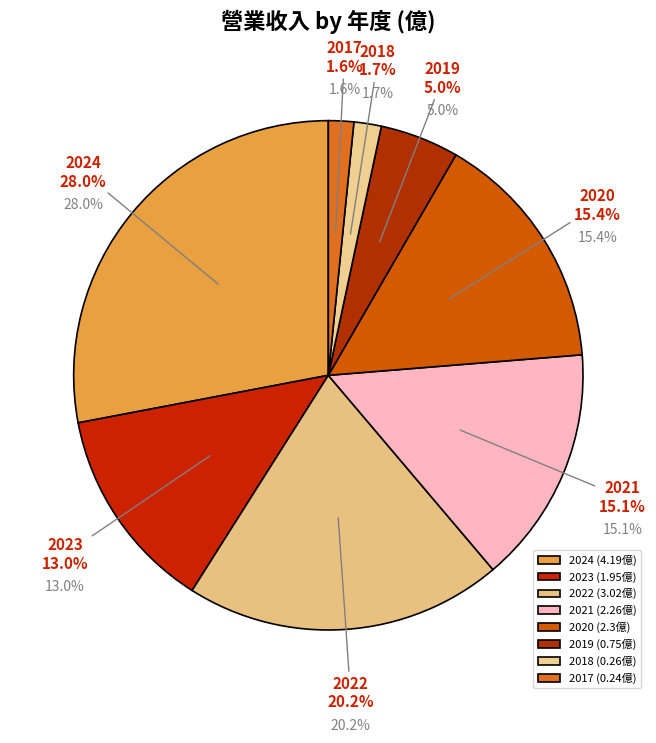

What is the change in value from 2023 to 2021?

+0.3